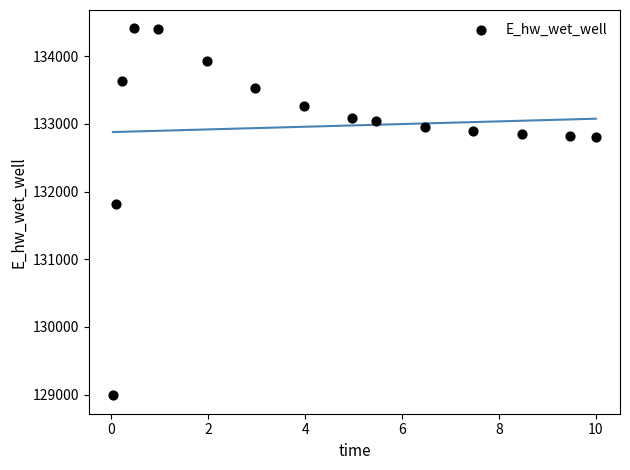

What Y value in the scatter plot is closest to 131700?

131817.5